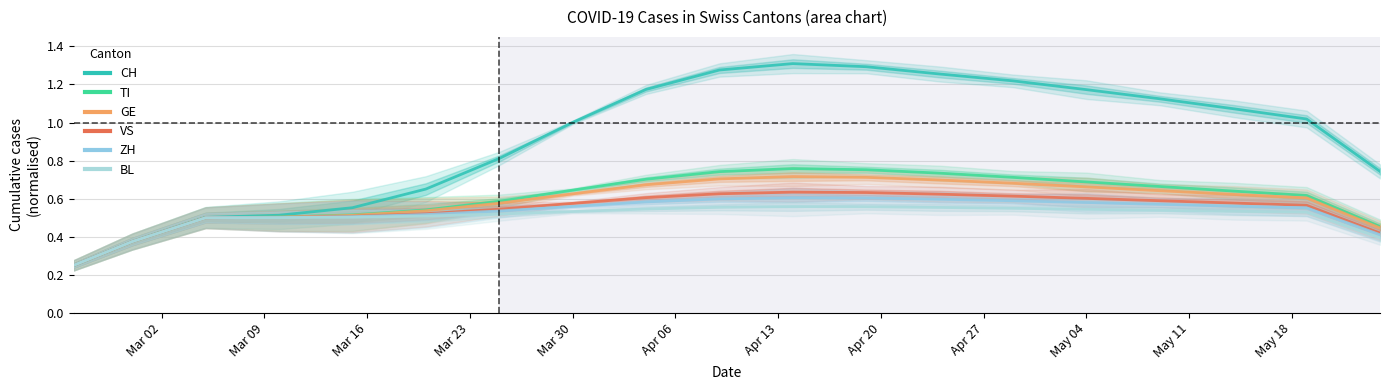

What are all the series names shown in the legend?

CH, TI, GE, VS, ZH, BL